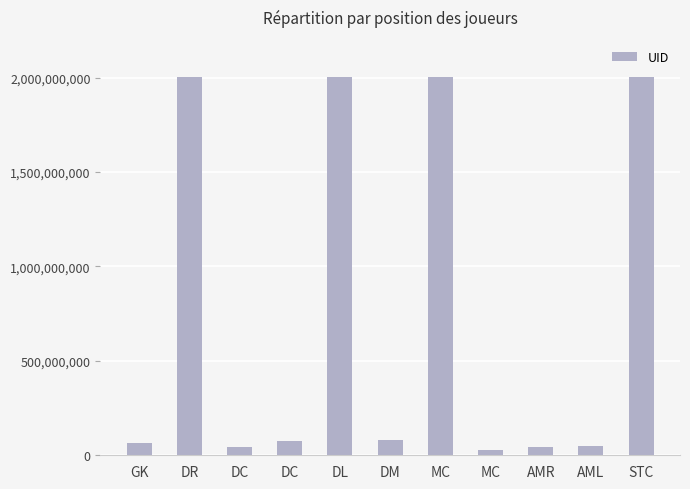

What is the label of the 11th bar from the left?

STC